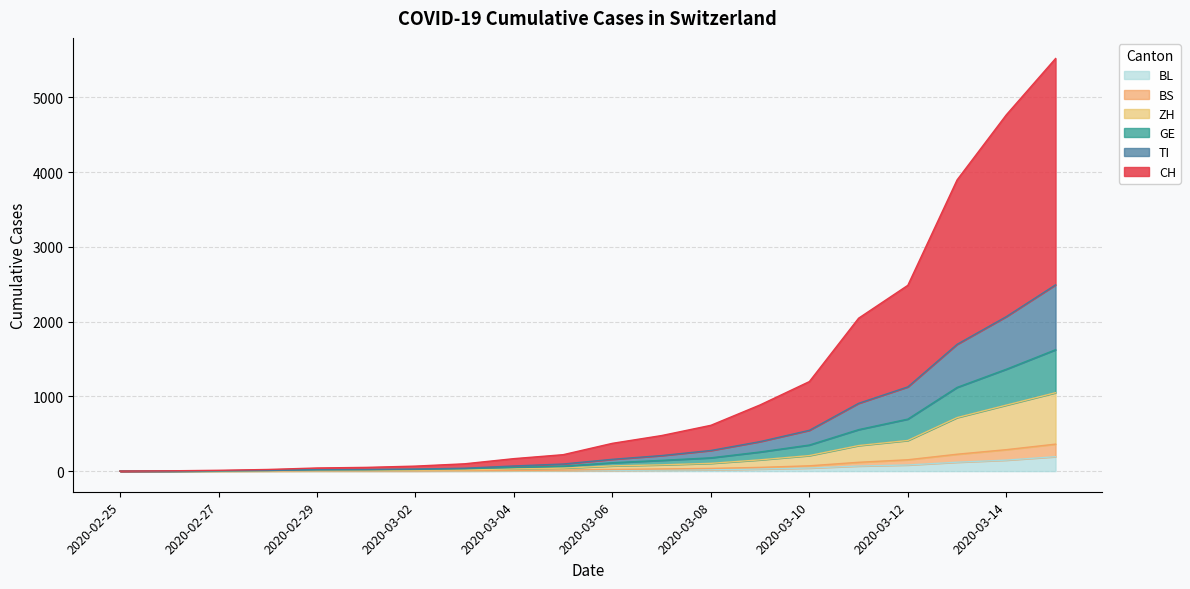

Reading right to left, transcribe all the data shown in this chart.

CH: 2020-03-15=5520	2020-03-14=4767	2020-03-13=3896	2020-03-12=2486	2020-03-11=2046	2020-03-10=1198	2020-03-09=886	2020-03-08=613	2020-03-07=476	2020-03-06=372	2020-03-05=220	2020-03-04=167	2020-03-03=98	2020-03-02=67	2020-03-01=50	2020-02-29=42	2020-02-28=22	2020-02-27=11	2020-02-26=4	2020-02-25=0
TI: 2020-03-15=2492	2020-03-14=2067	2020-03-13=1696	2020-03-12=1127	2020-03-11=907	2020-03-10=546	2020-03-09=395	2020-03-08=276	2020-03-07=208	2020-03-06=158	2020-03-05=95	2020-03-04=69	2020-03-03=39	2020-03-02=27	2020-03-01=21	2020-02-29=19	2020-02-28=9	2020-02-27=5	2020-02-26=2	2020-02-25=0
GE: 2020-03-15=1624	2020-03-14=1363	2020-03-13=1120	2020-03-12=696	2020-03-11=555	2020-03-10=349	2020-03-09=256	2020-03-08=178	2020-03-07=144	2020-03-06=112	2020-03-05=67	2020-03-04=50	2020-03-03=31	2020-03-02=23	2020-03-01=19	2020-02-29=17	2020-02-28=8	2020-02-27=4	2020-02-26=1	2020-02-25=0
ZH: 2020-03-15=1049	2020-03-14=883	2020-03-13=716	2020-03-12=410	2020-03-11=342	2020-03-10=208	2020-03-09=151	2020-03-08=104	2020-03-07=84	2020-03-06=70	2020-03-05=40	2020-03-04=29	2020-03-03=18	2020-03-02=13	2020-03-01=10	2020-02-29=9	2020-02-28=4	2020-02-27=3	2020-02-26=0	2020-02-25=0
BS: 2020-03-15=361	2020-03-14=287	2020-03-13=226	2020-03-12=152	2020-03-11=118	2020-03-10=71	2020-03-09=50	2020-03-08=36	2020-03-07=29	2020-03-06=22	2020-03-05=13	2020-03-04=9	2020-03-03=5	2020-03-02=3	2020-03-01=3	2020-02-29=3	2020-02-28=2	2020-02-27=1	2020-02-26=0	2020-02-25=0
BL: 2020-03-15=193	2020-03-14=147	2020-03-13=119	2020-03-12=82	2020-03-11=68	2020-03-10=41	2020-03-09=28	2020-03-08=18	2020-03-07=14	2020-03-06=10	2020-03-05=6	2020-03-04=4	2020-03-03=2	2020-03-02=2	2020-03-01=2	2020-02-29=2	2020-02-28=1	2020-02-27=0	2020-02-26=0	2020-02-25=0